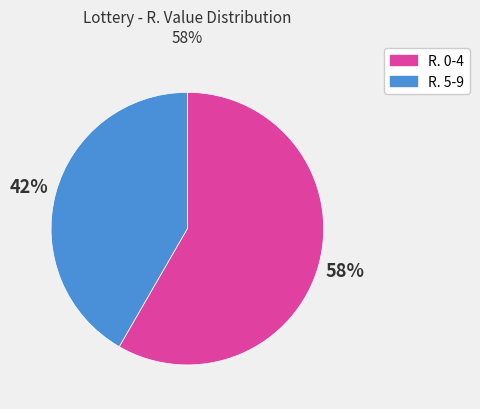

To the nearest percent, what is the average slice percentage?

50%